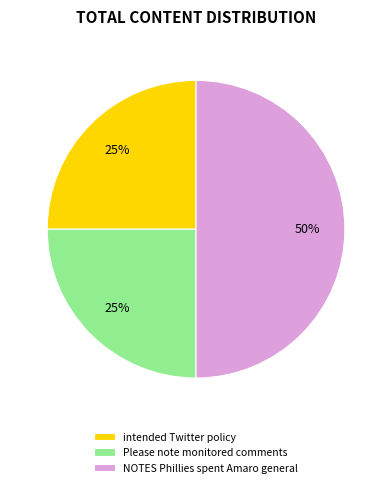

Is intended Twitter policy the majority of the pie?

No